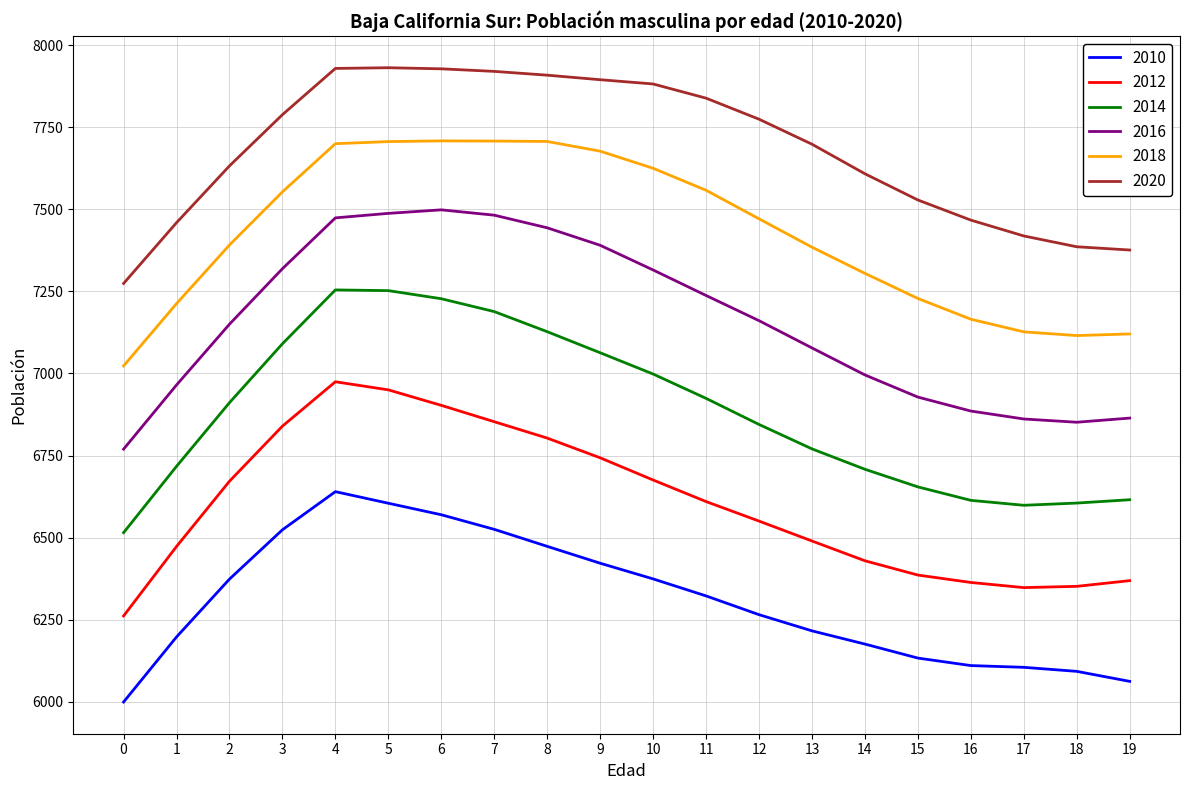

At 9, list the series in order from smallest to largest.

2010, 2012, 2014, 2016, 2018, 2020